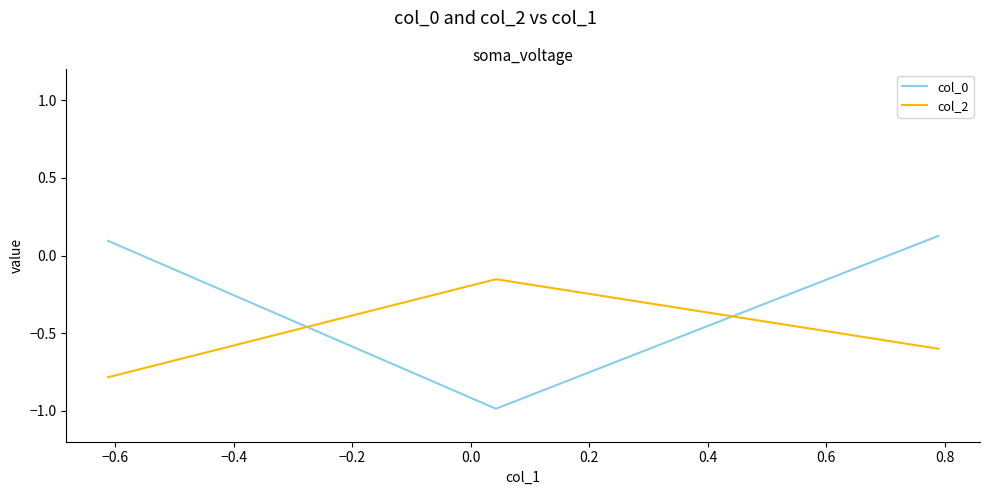

Which series has the largest total across all categories?

col_0